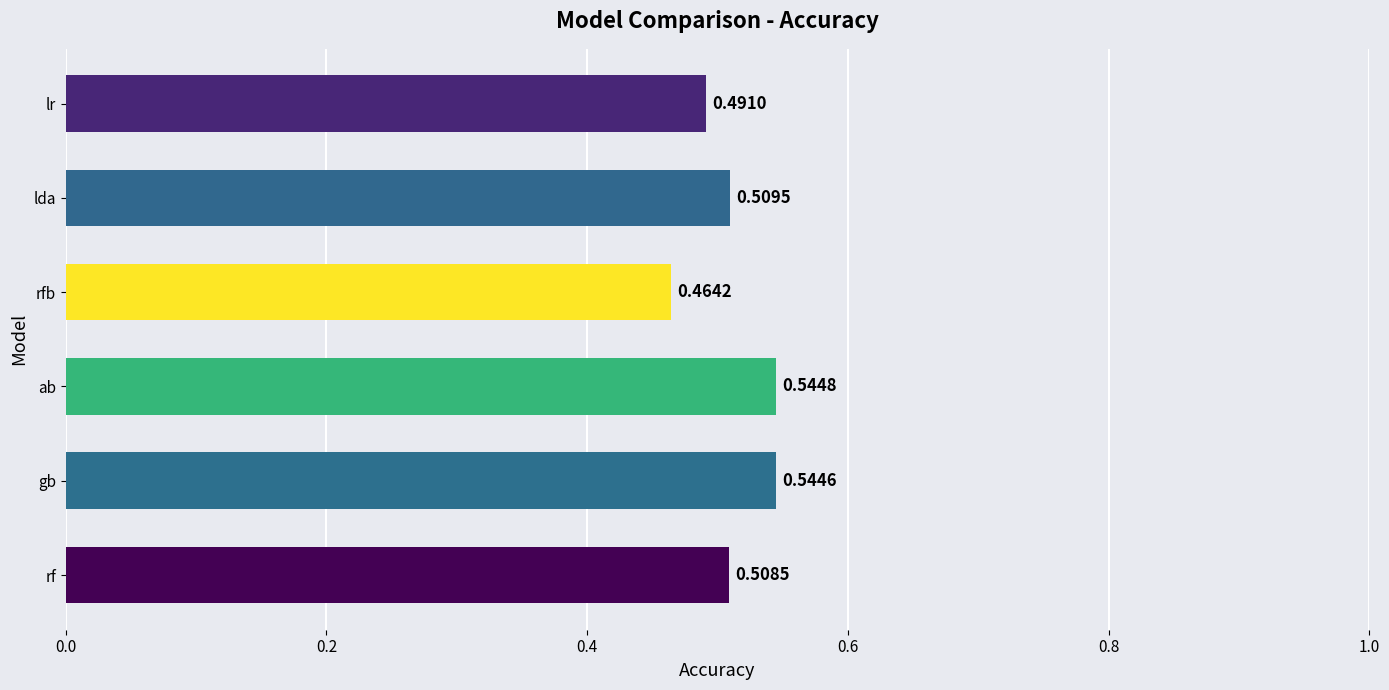

Which category has the highest value across all series?

ab